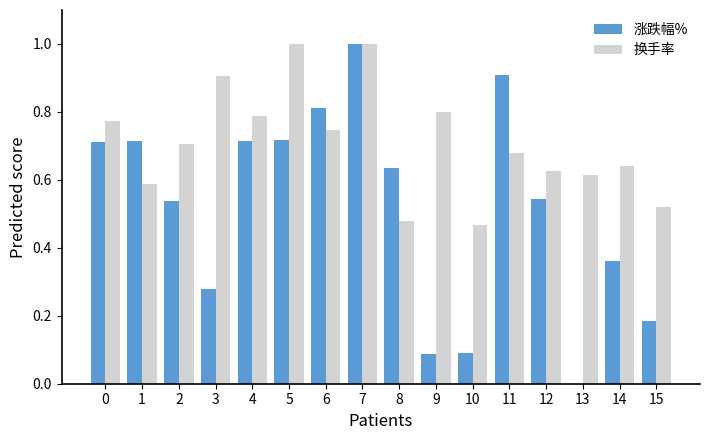

At which label is 涨跌幅% closest to 0?

13